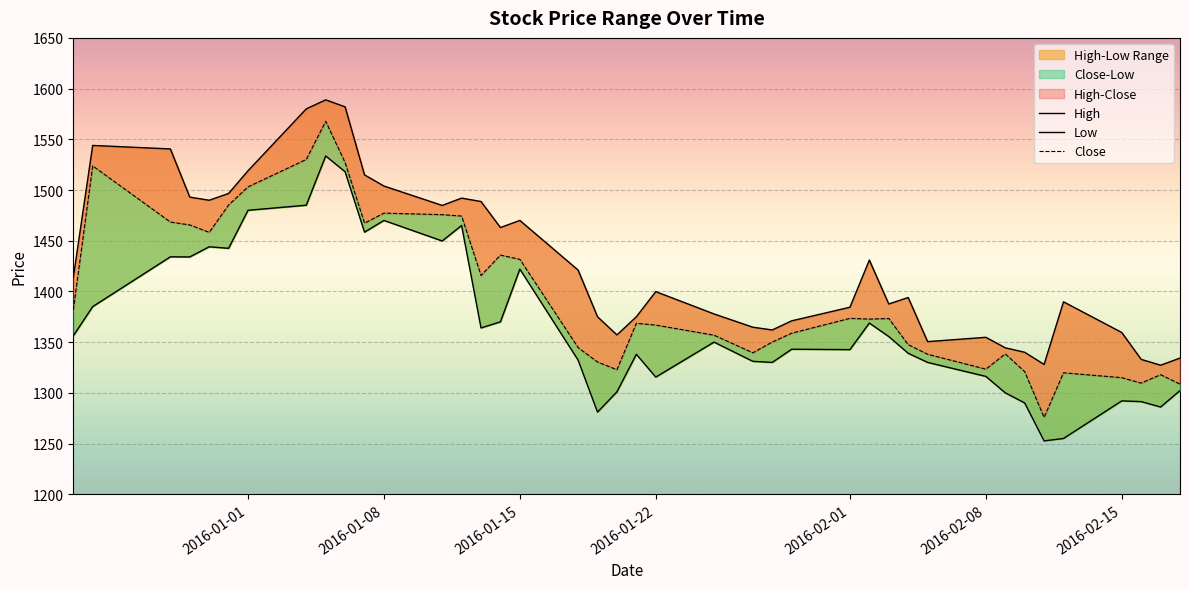

What is the difference between the maximum and minimum values in the High series?

261.7